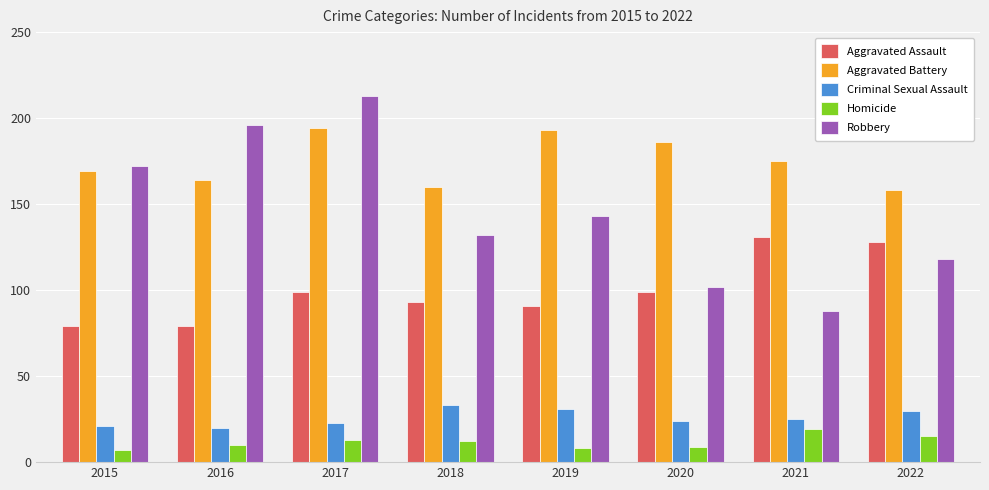

Reading left to right, transcribe all the data shown in this chart.

Aggravated Assault: 79	79	99	93	91	99	131	128
Aggravated Battery: 169	164	194	160	193	186	175	158
Criminal Sexual Assault: 21	20	23	33	31	24	25	30
Homicide: 7	10	13	12	8	9	19	15
Robbery: 172	196	213	132	143	102	88	118